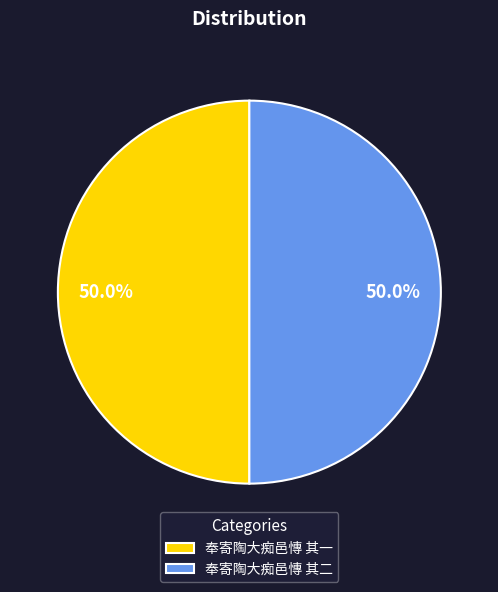

Is it true that 奉寄陶大痴邑慱 其一 is 50% of the pie?

True